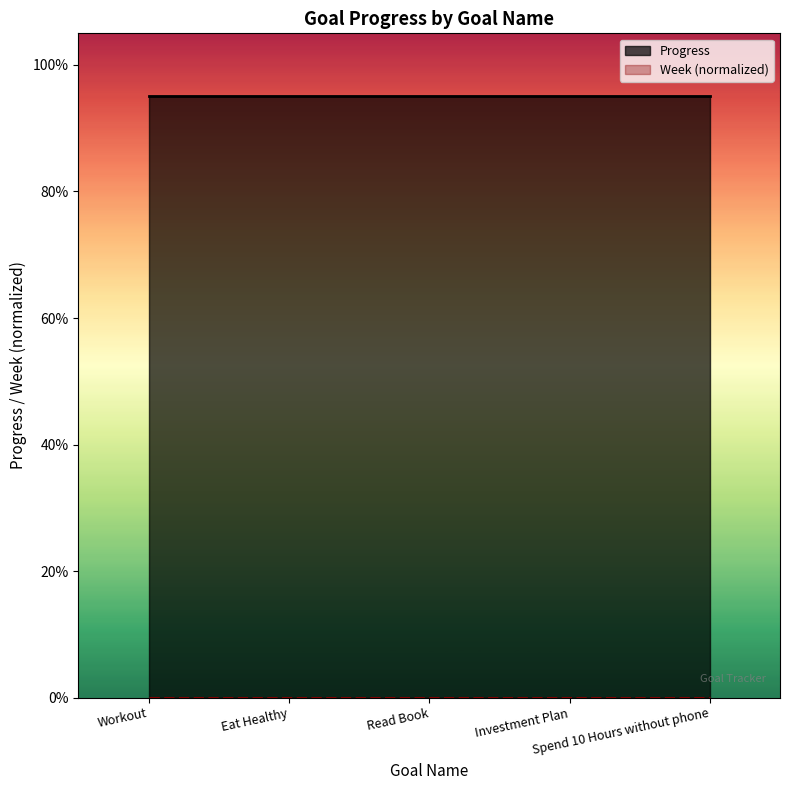

Is it true that Week (normalized) equals 0.0 at Spend 10 Hours without phone?

True